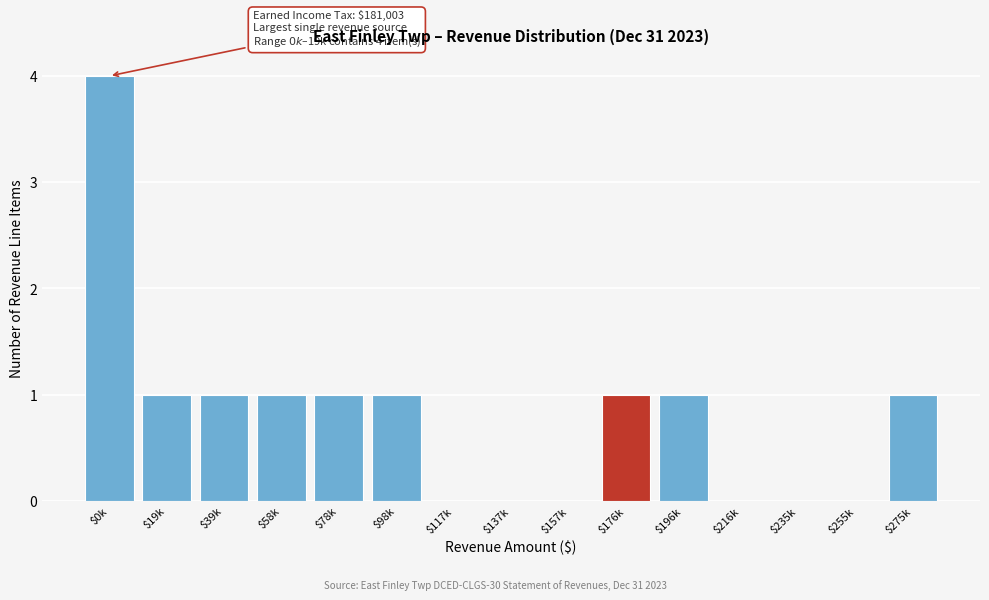

What is the sum of all values?

12